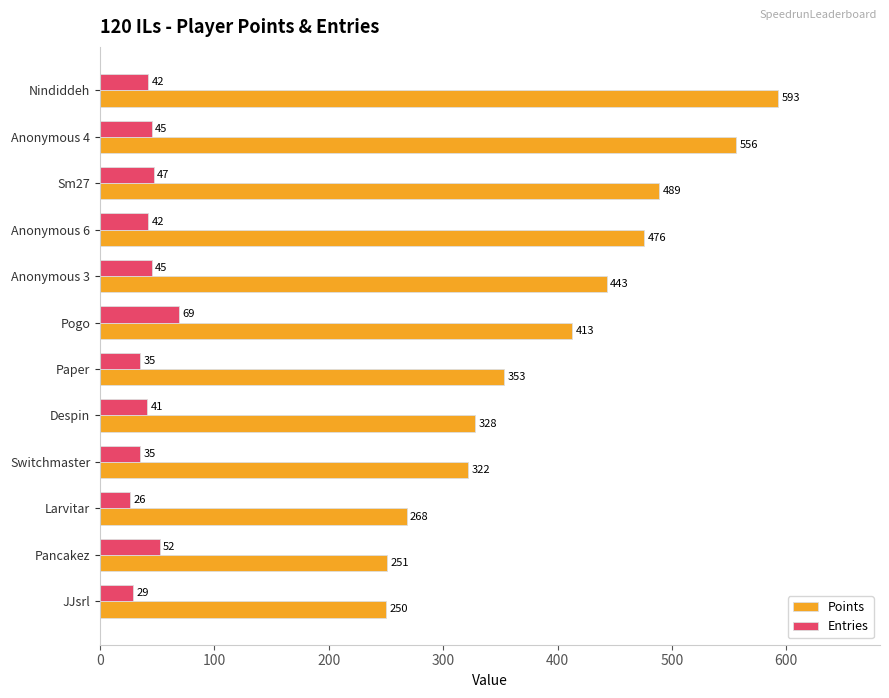

Between Sm27 and Pogo, which series saw the biggest shift?

Points